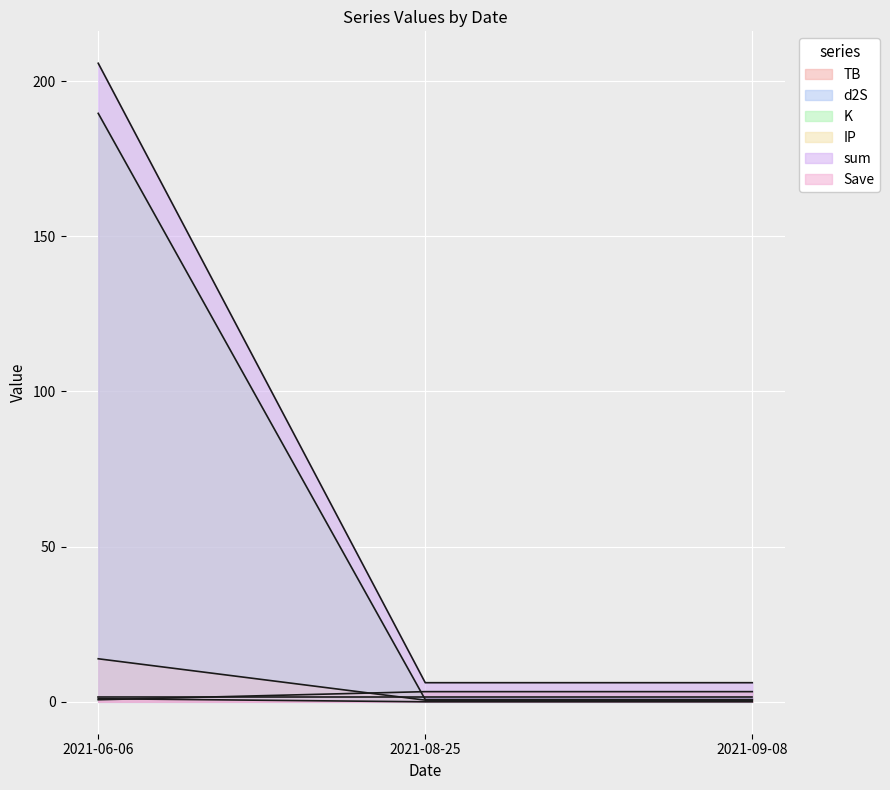

Between 2021-06-06 and 2021-08-25, which series saw the biggest shift?

sum